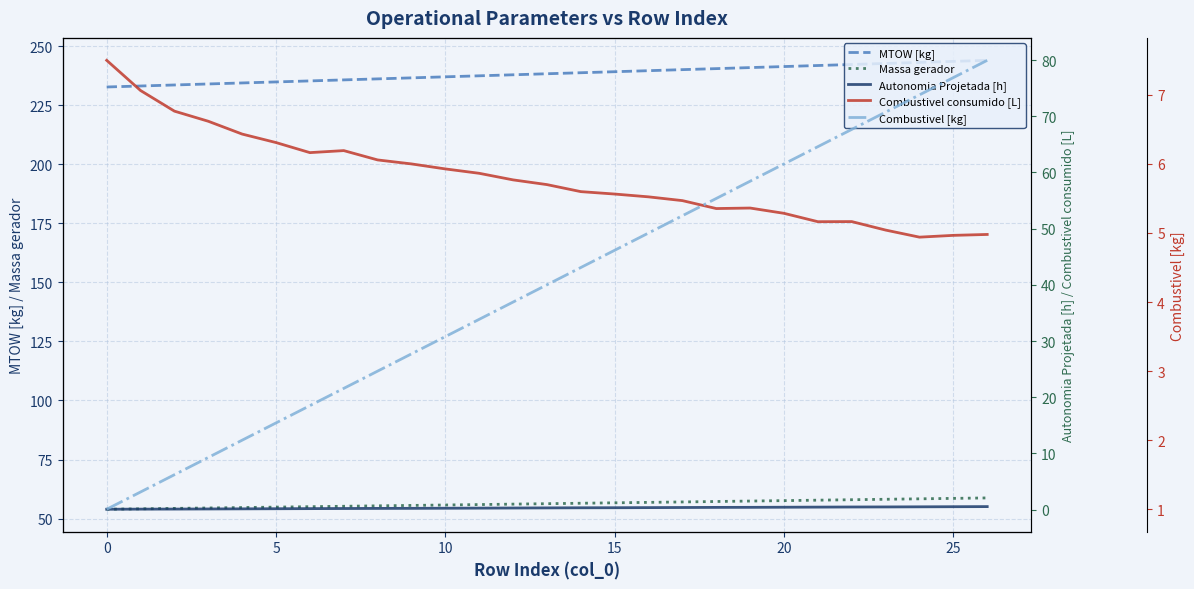

How many data points in Combustivel consumido [L] are above 57?

14